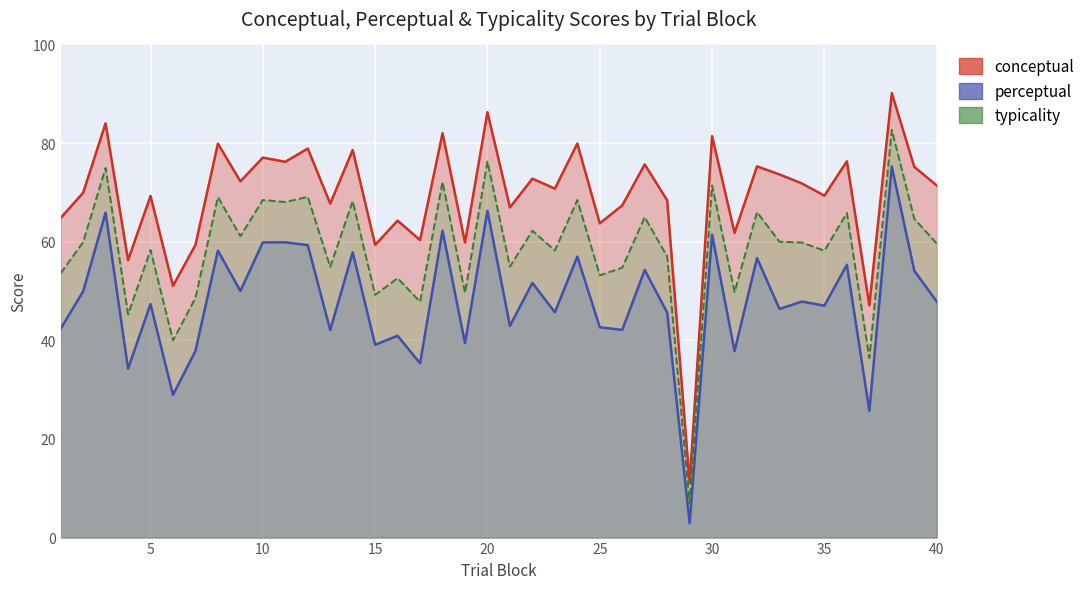

In typicality, how many points are lower than both neighbors (excluding endpoints)?

15